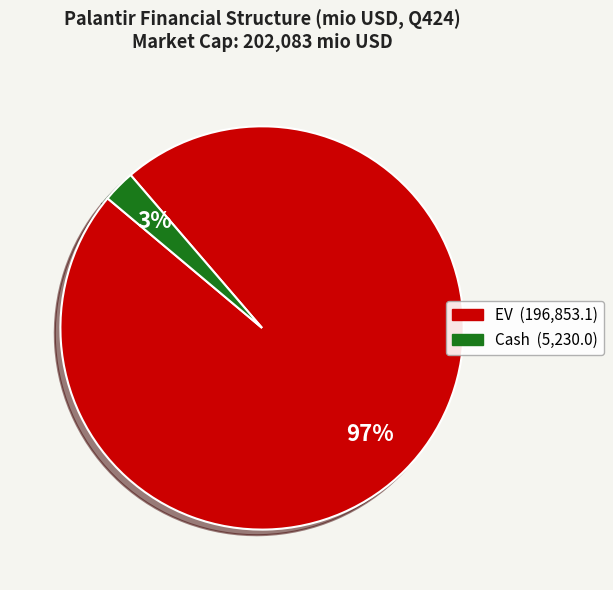

Is there any slice that represents more than half of the pie?

Yes